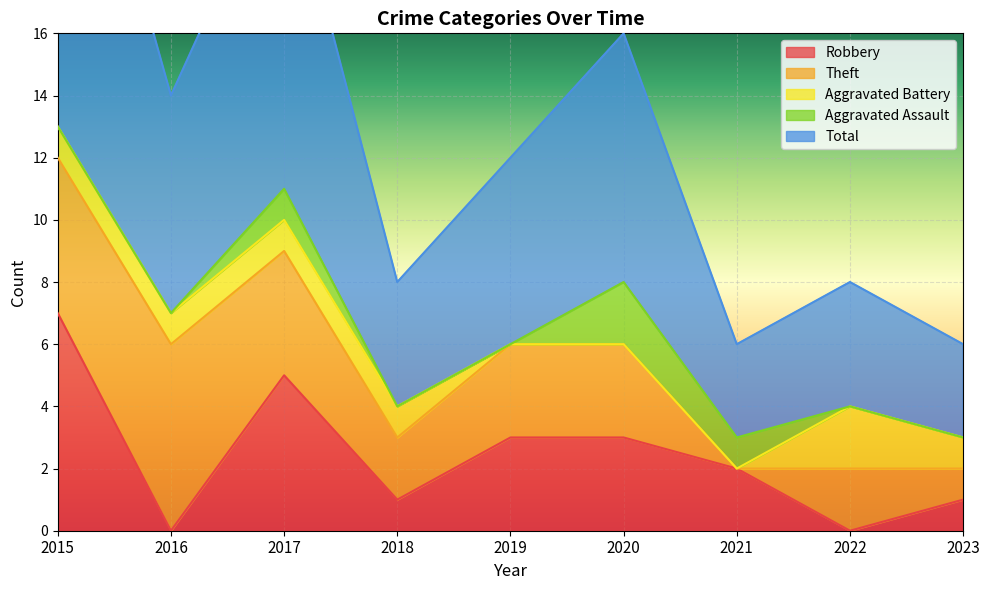

The Robbery series shows 1 at 2023. True or false?

True